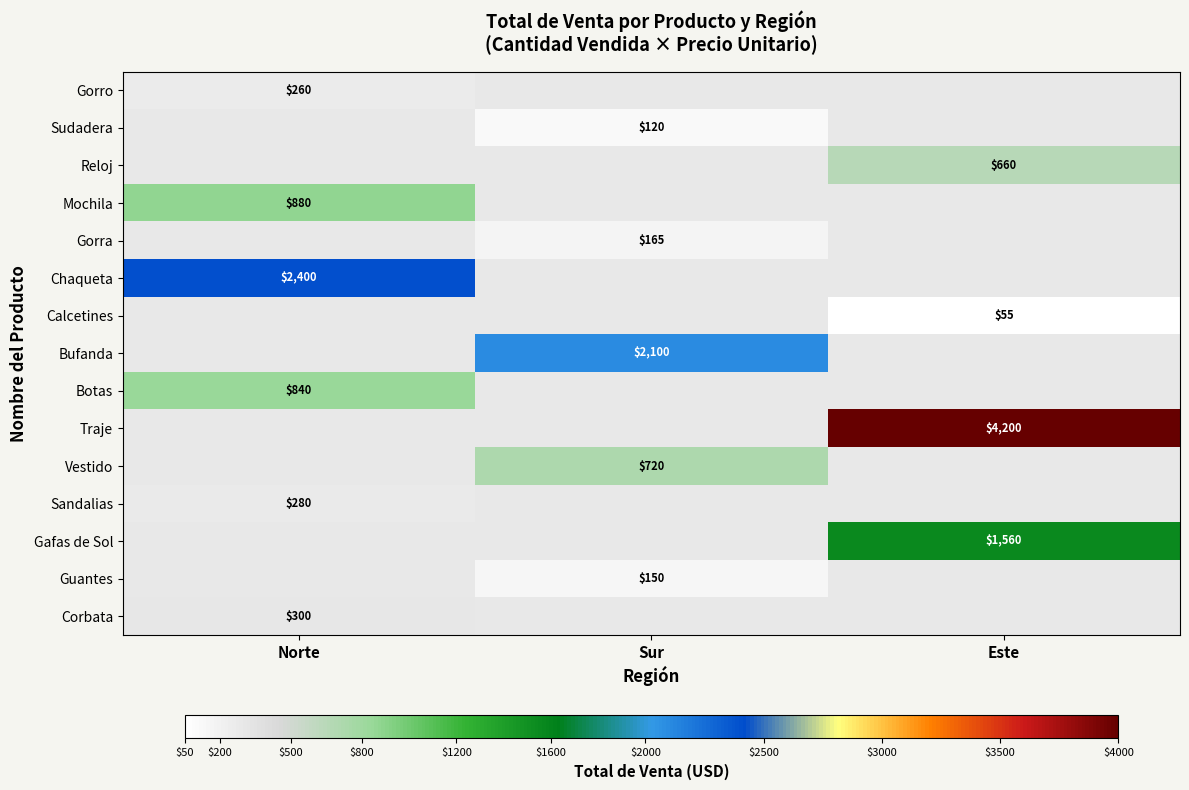

The value of Gafas de Sol at Este is 1560. True or false?

True